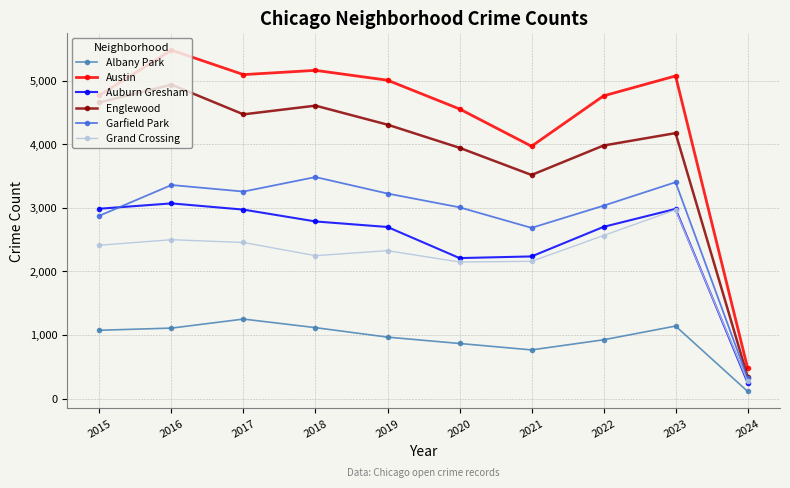

At which category does Albany Park reach its first local peak?

2017